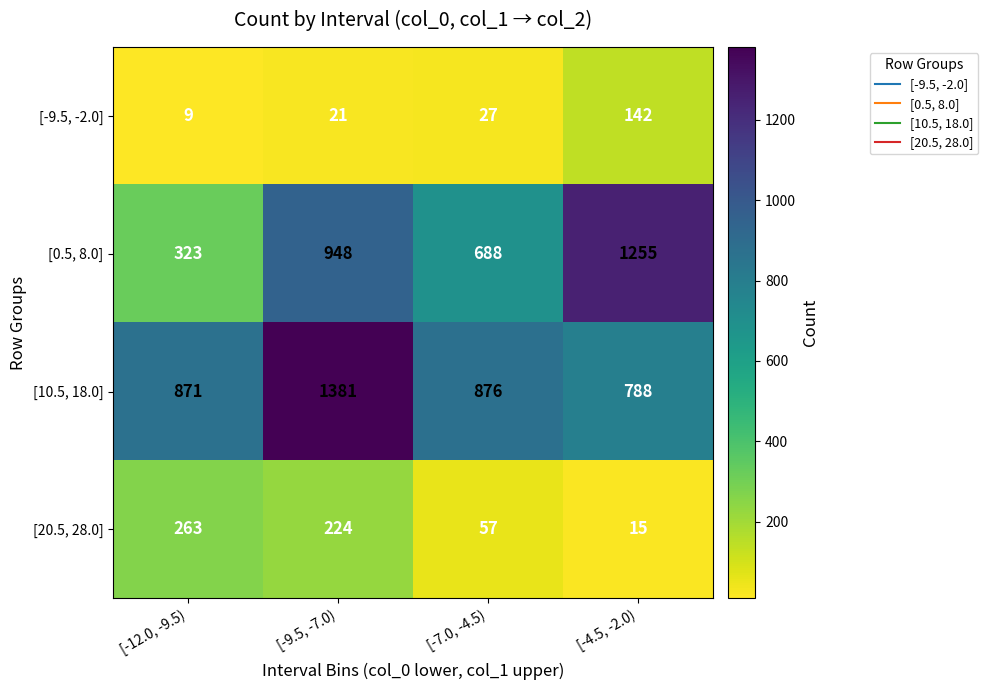

What is the sum of the [10.5, 18.0] values at [-9.5, -7.0) and [-12.0, -9.5)?

2252